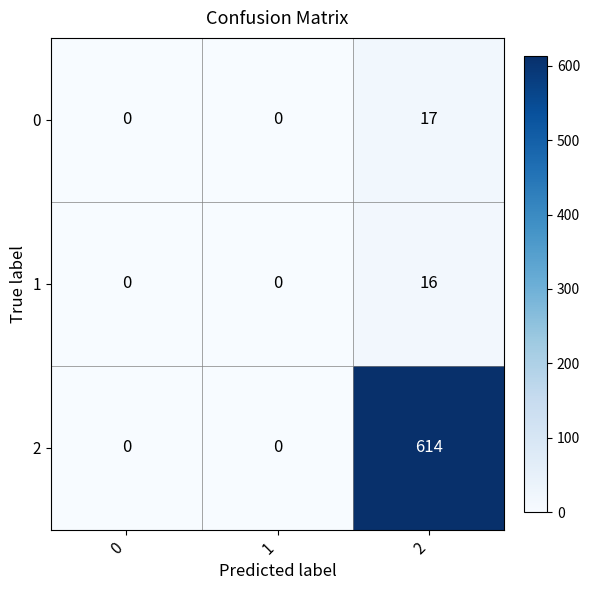

What is the total value across all series at 2?

647